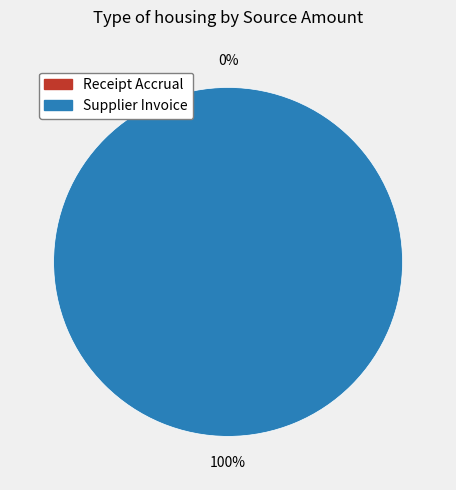

Which has a higher value, Receipt Accrual or Supplier Invoice?

Supplier Invoice